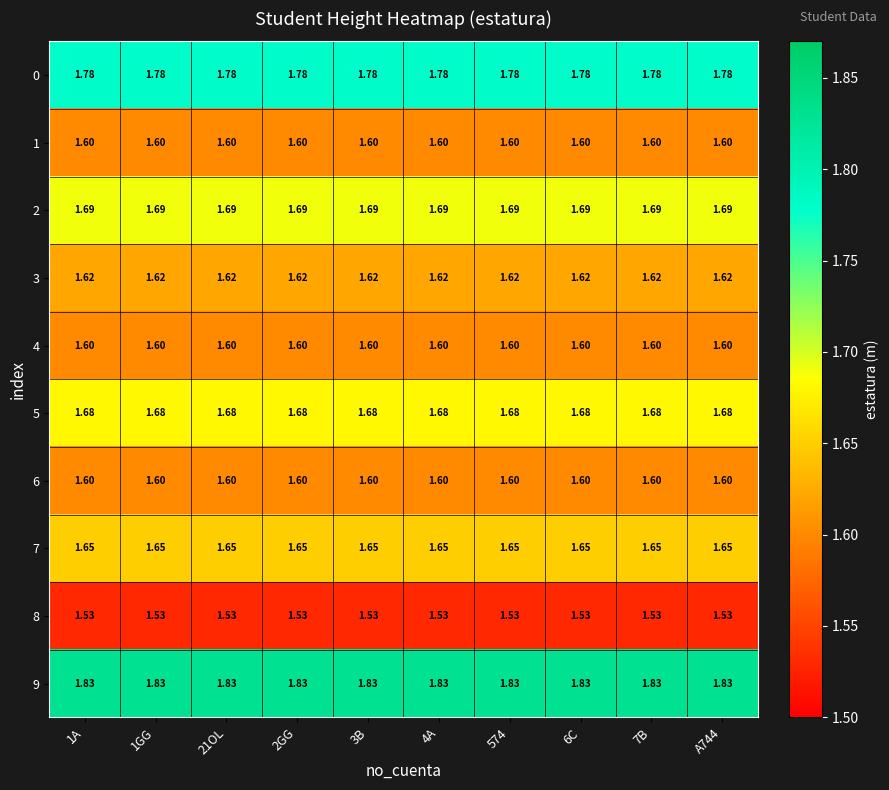

How many series are shown in this chart?

10